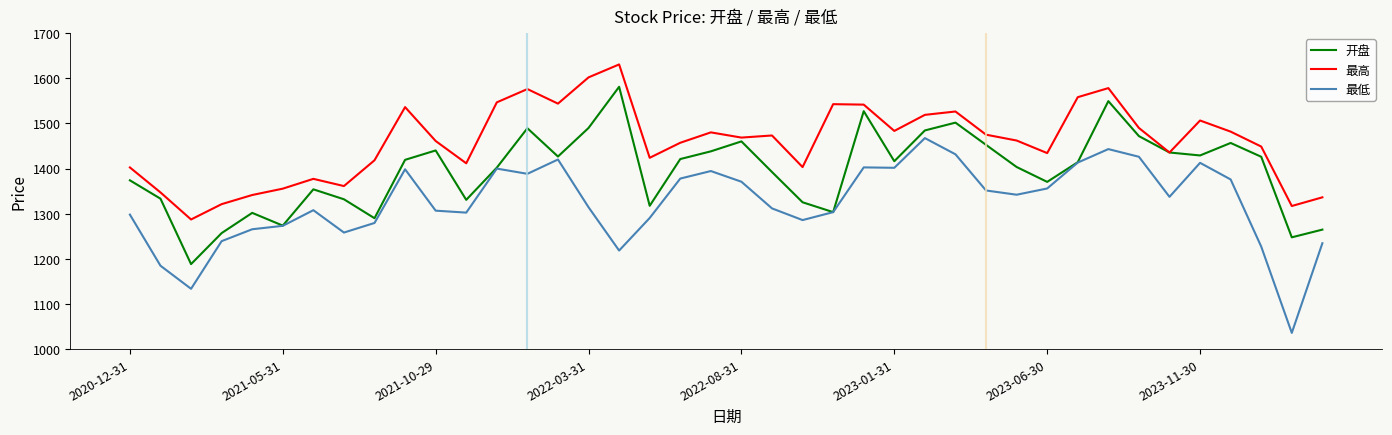

Does the chart have visible grid lines?

No